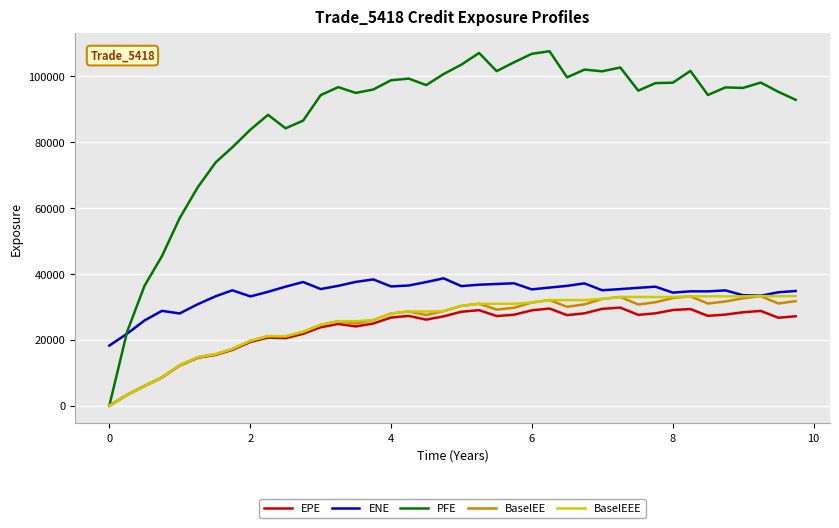

Which series has the largest total across all categories?

PFE